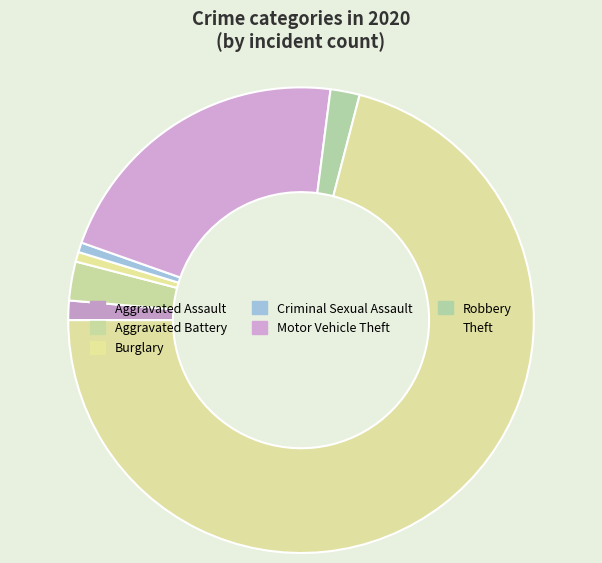

How many segments does this pie chart have?

7